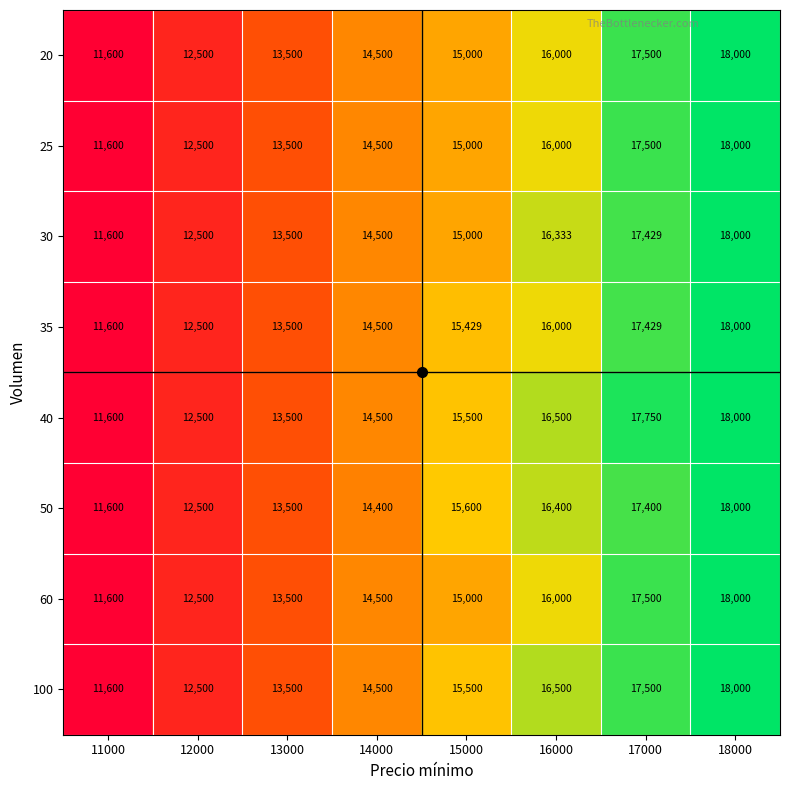

List the labels in order of 50 value, smallest first.

11000, 12000, 13000, 14000, 15000, 16000, 17000, 18000